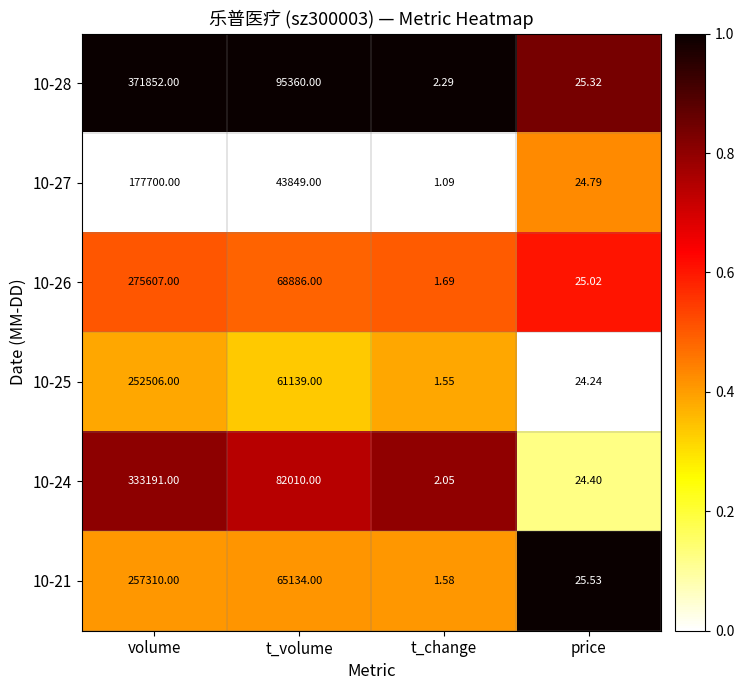

Which series has the largest range (max minus min)?

10-28